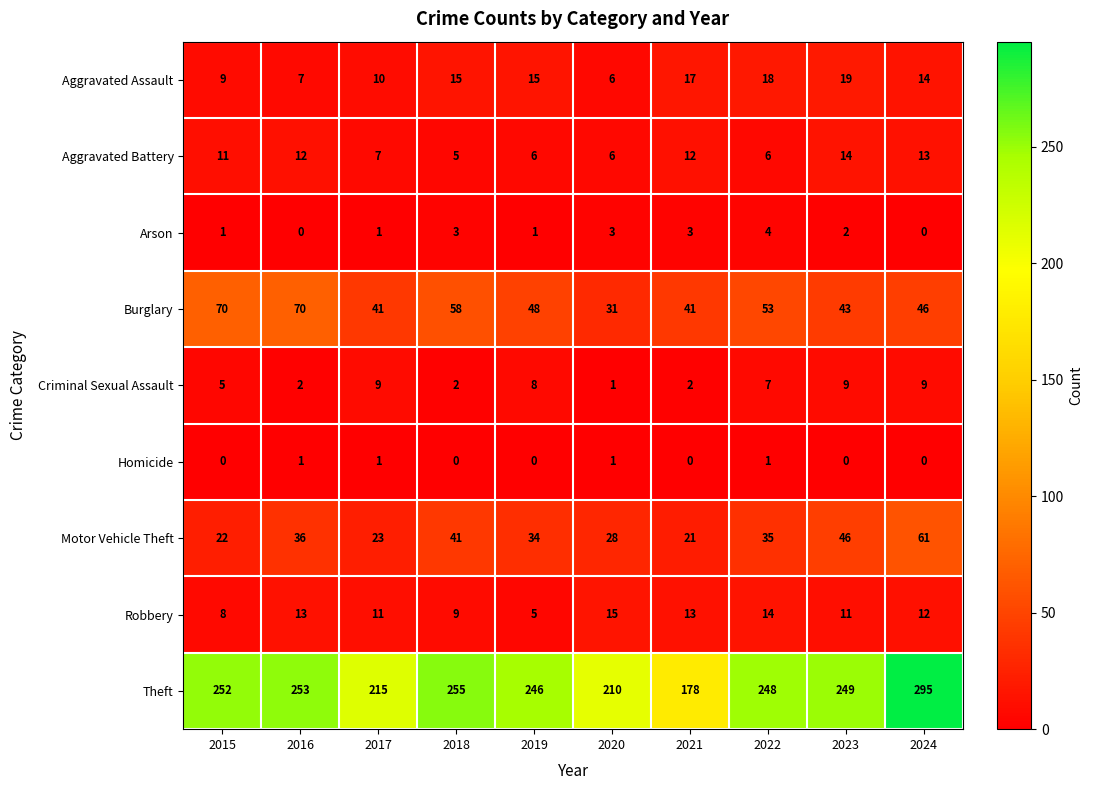

What is the difference between the Aggravated Battery values at 2020 and 2015?

5